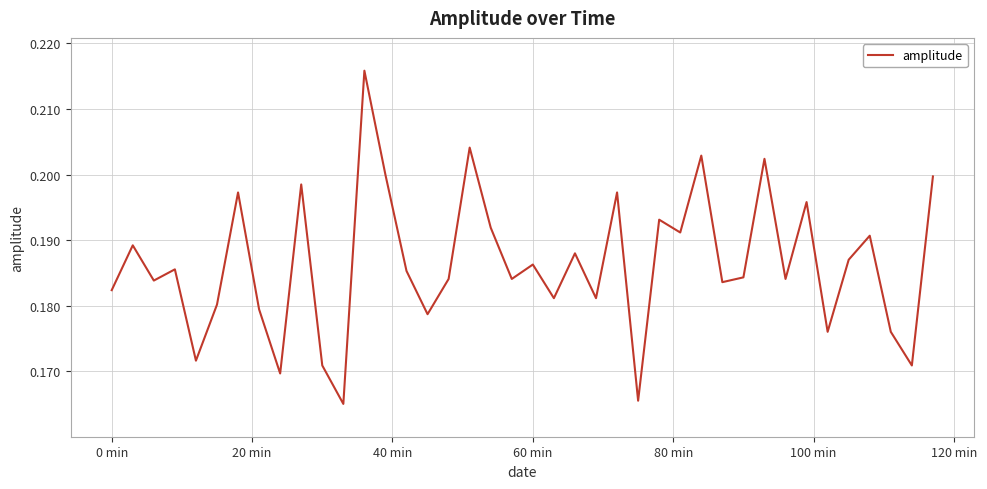

How many lines are shown in the chart?

1